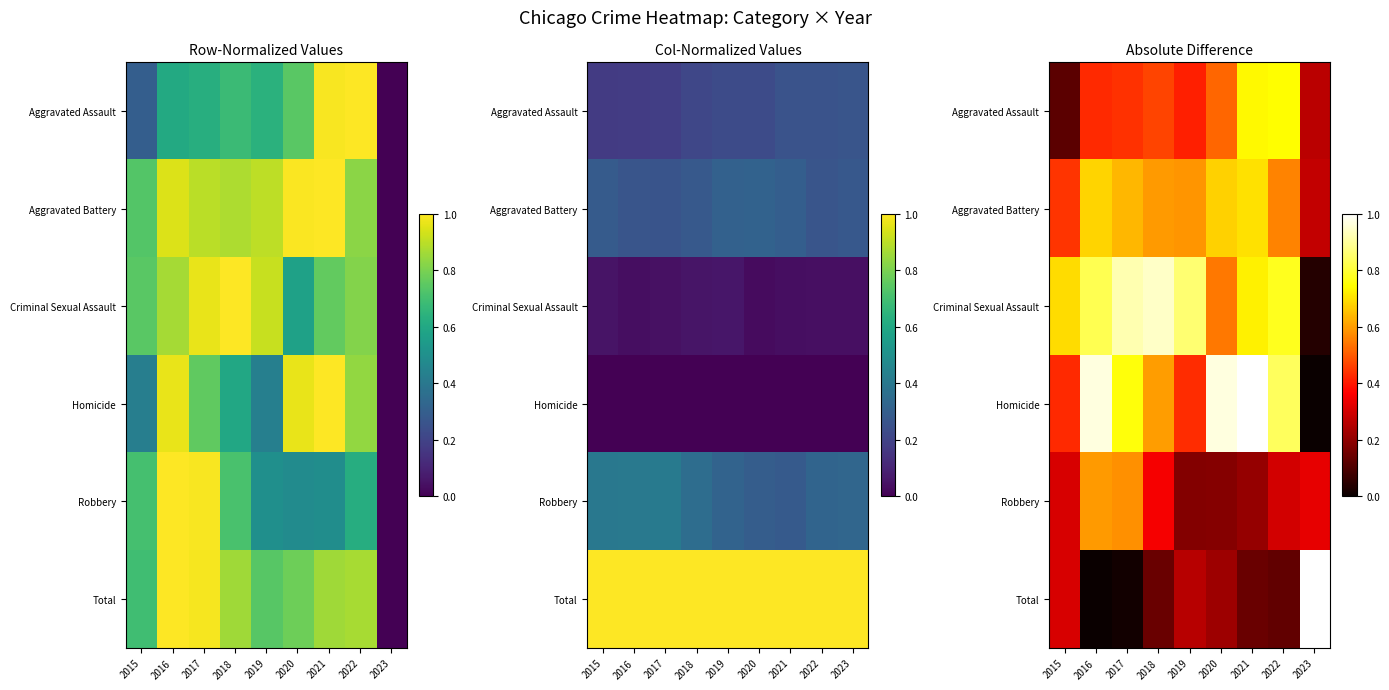

Between 2015 and 2021, which series saw the biggest shift?

Aggravated Assault